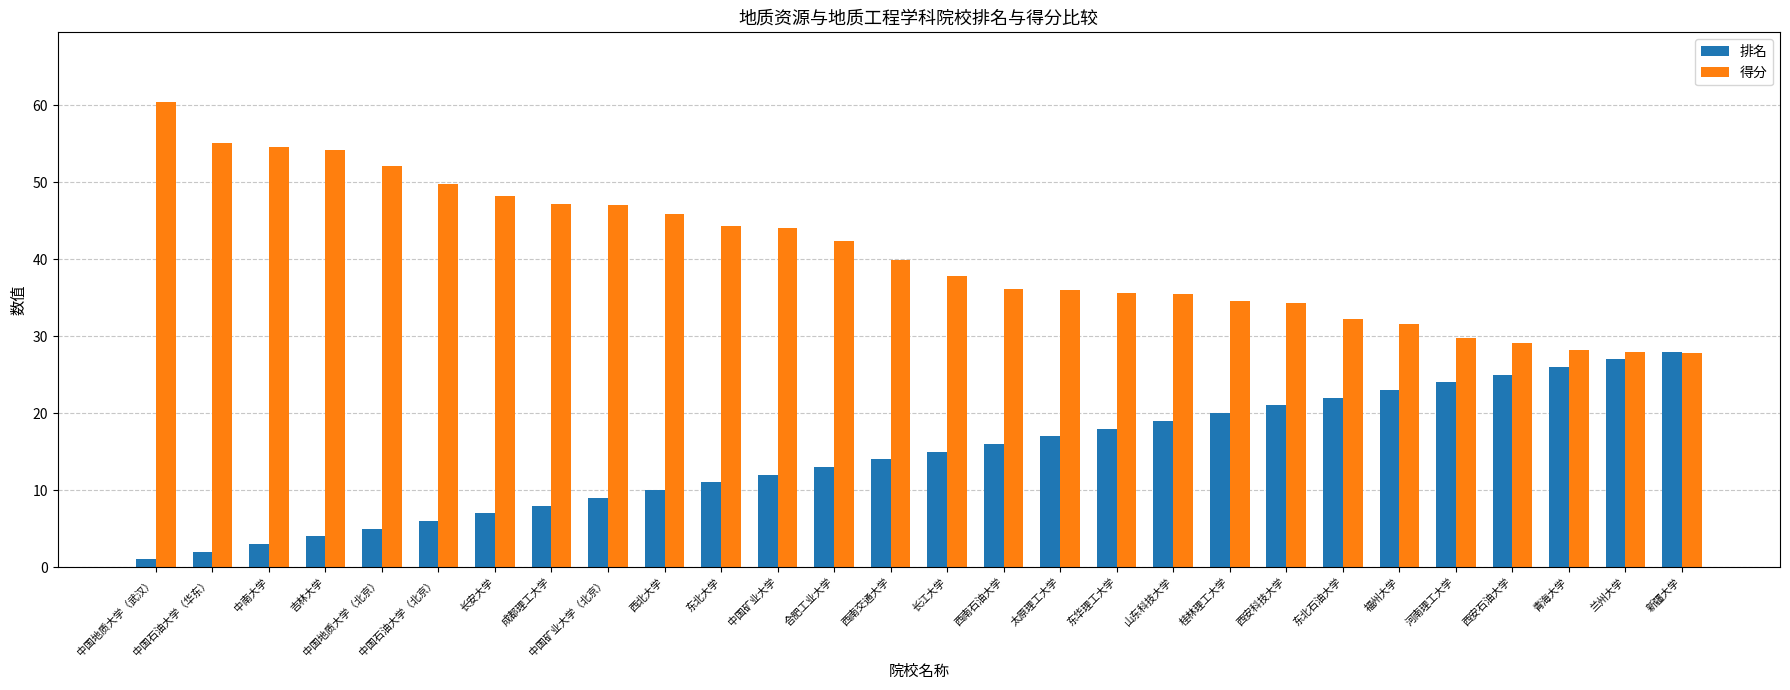

Rank the series by their maximum value, from lowest to highest.

排名, 得分